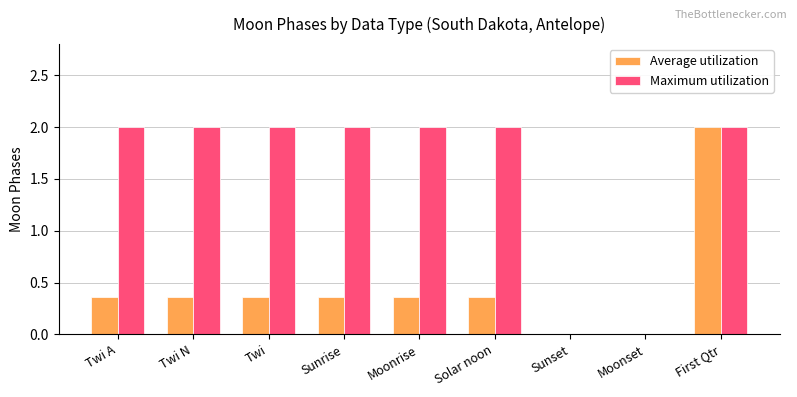

The Average utilization series shows 0.8 at Moonset. True or false?

False